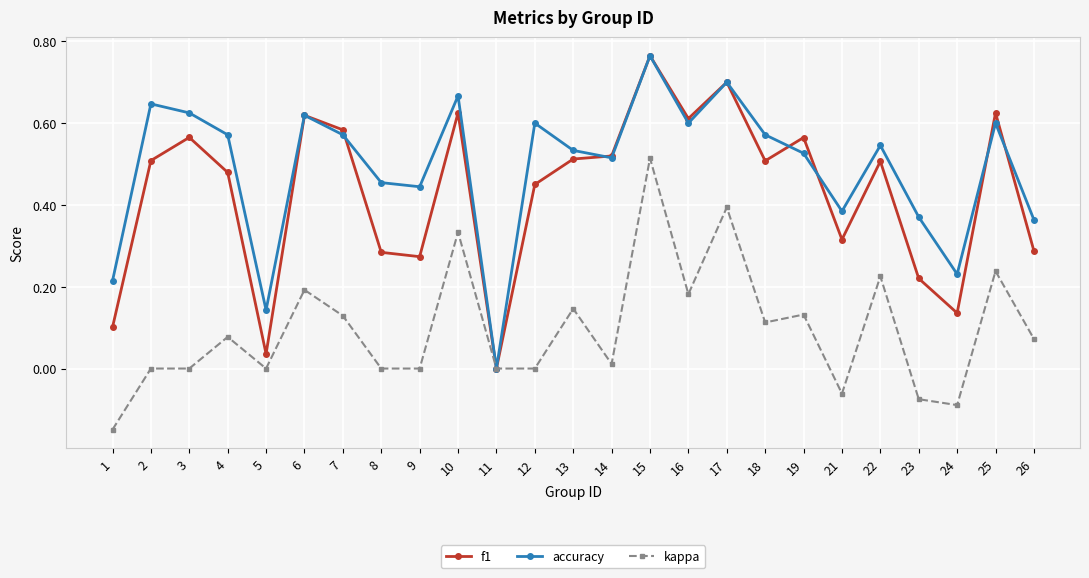

The value of accuracy at 3 is 0.6. True or false?

True